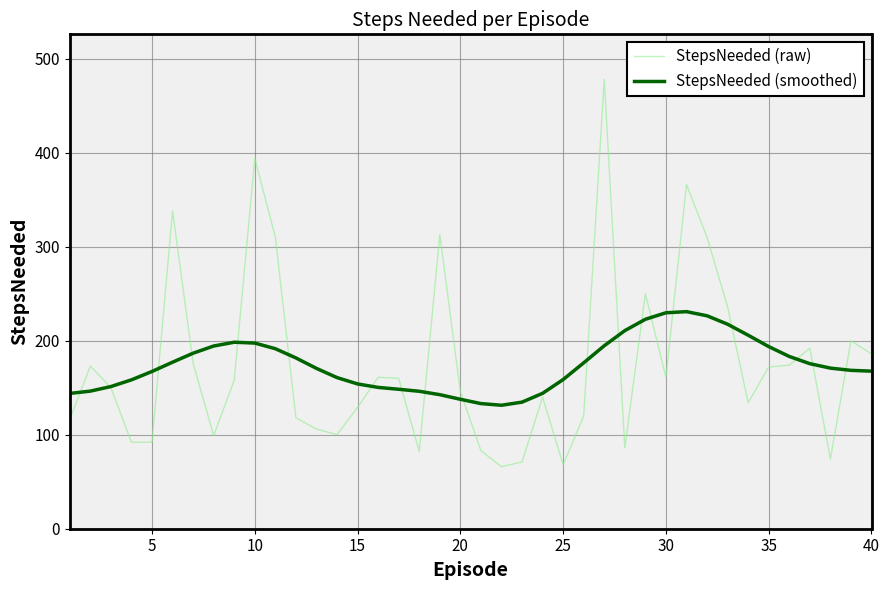

What is the lowest value of the StepsNeeded (smoothed) series?

131.3